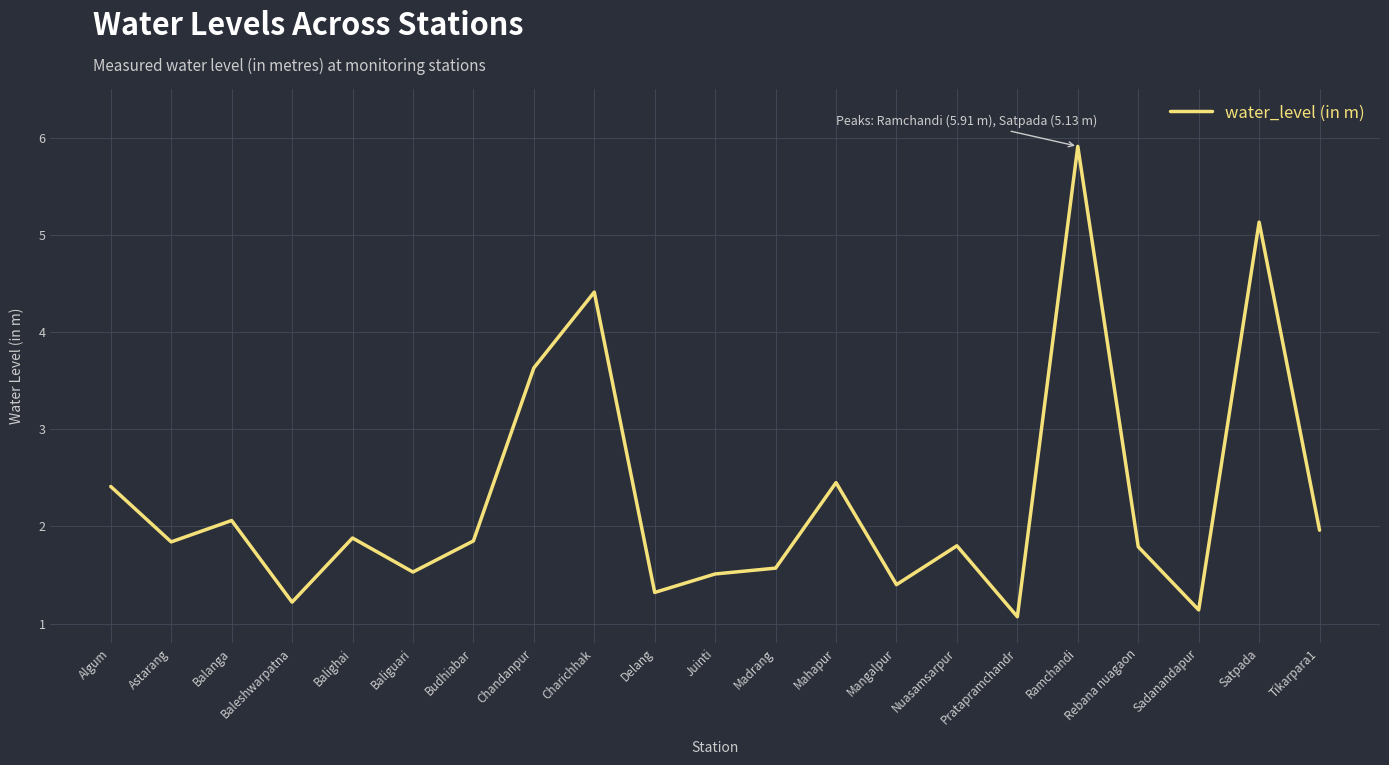

Which category has the lowest value across all series?

Pratapramchandr